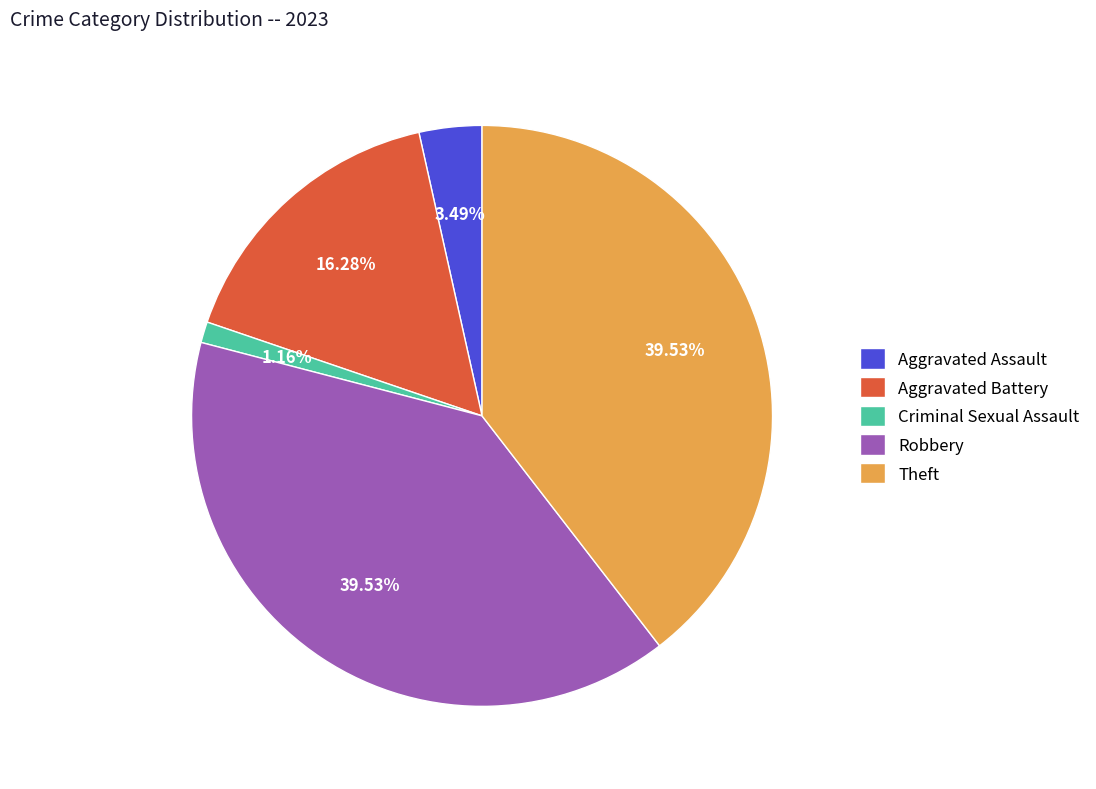

To the nearest percent, what is the average slice percentage?

20%